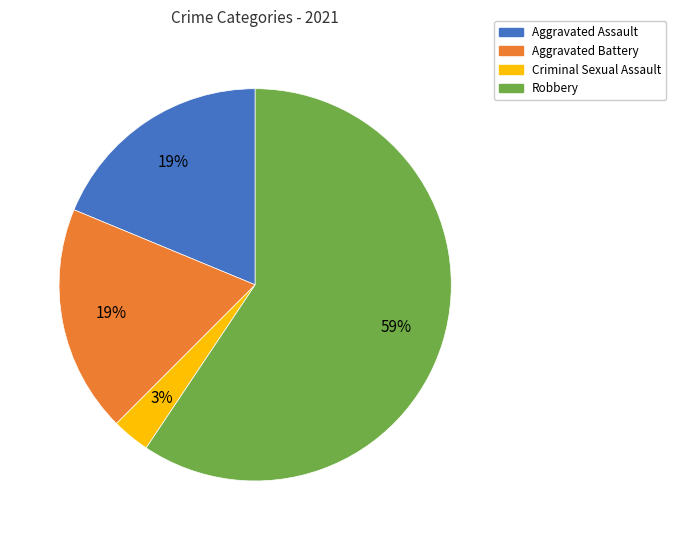

Which category has the smallest portion of the pie?

Criminal Sexual Assault